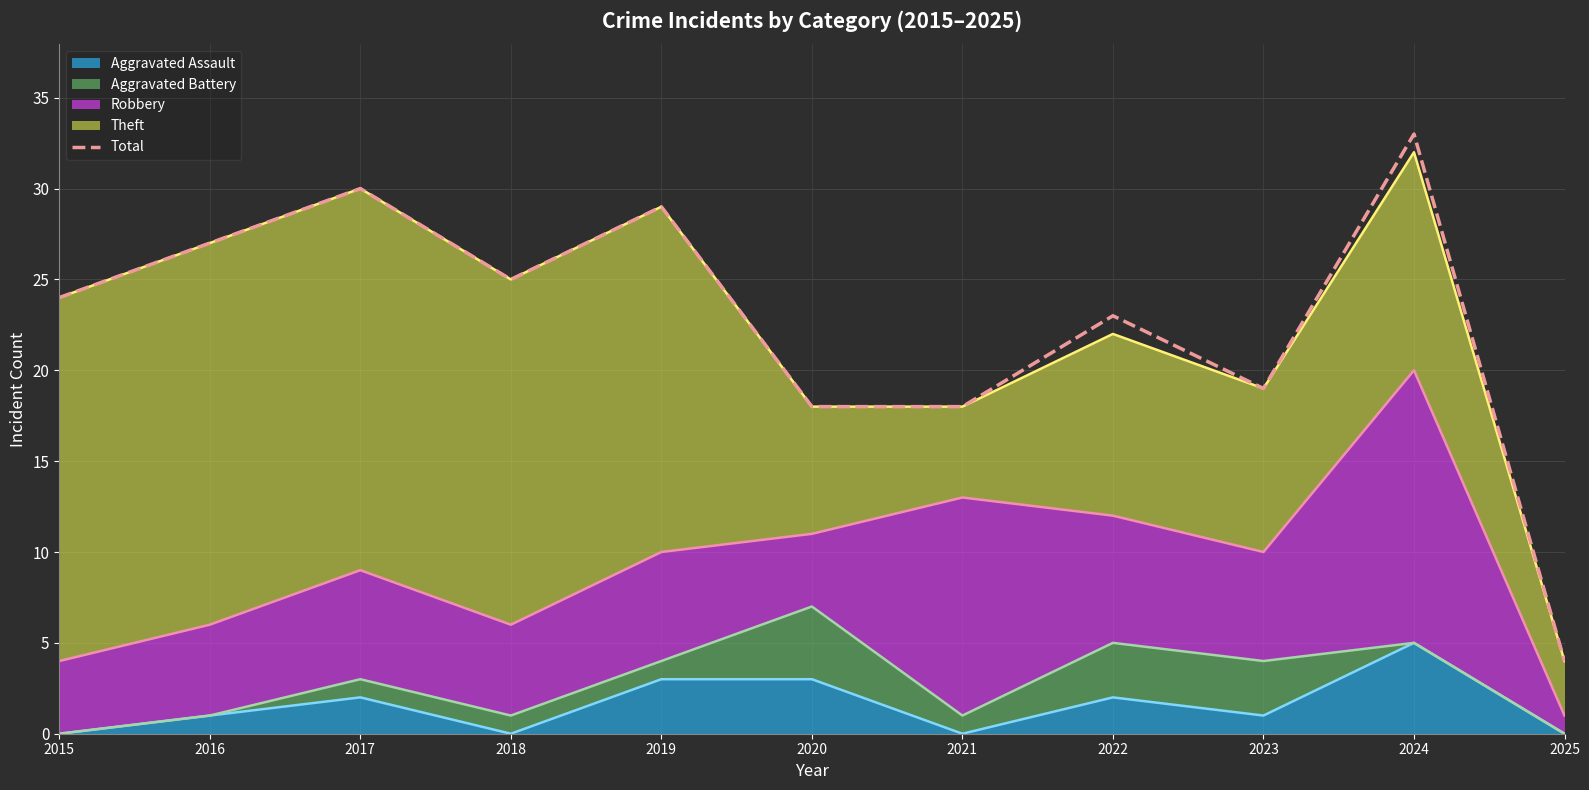

Reading left to right, extract all data points from this chart.

24	27	30	25	29	18	18	23	19	33	4